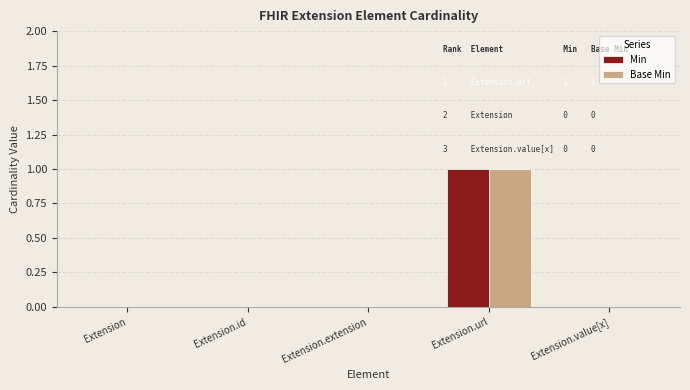

How many groups of bars are there?

5